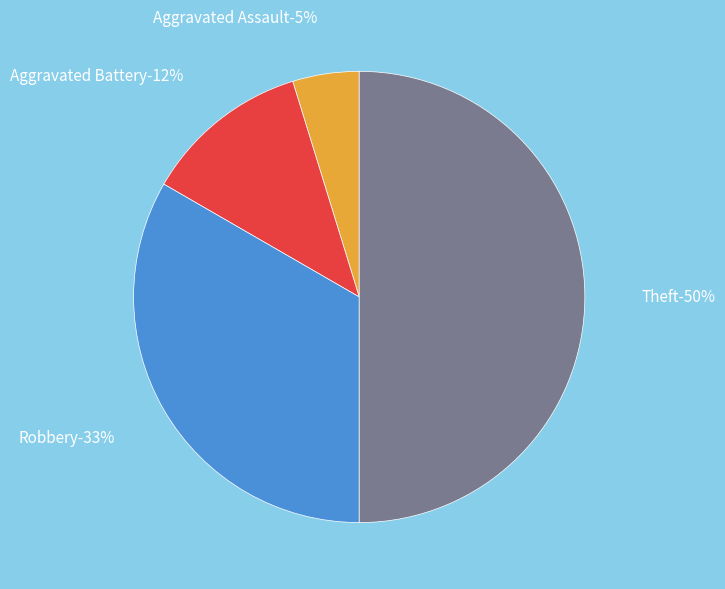

True or false: Robbery accounts for 39% of the total.

False